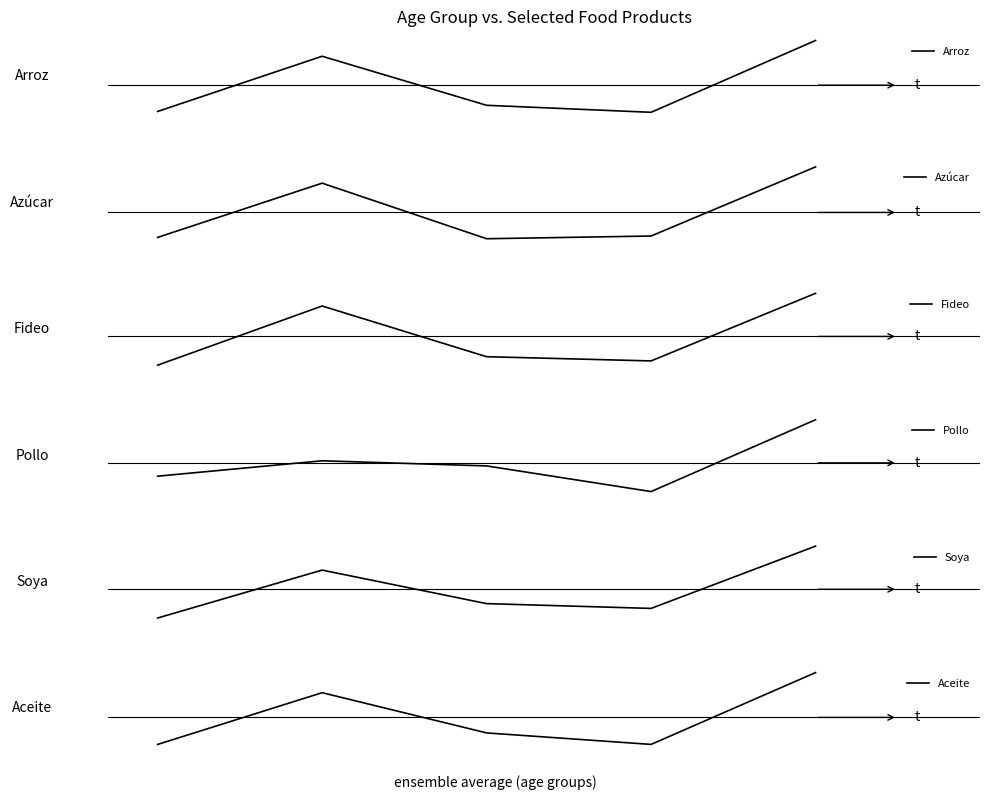

What is the sum of the Fideo values at 1 and 0?

0.4